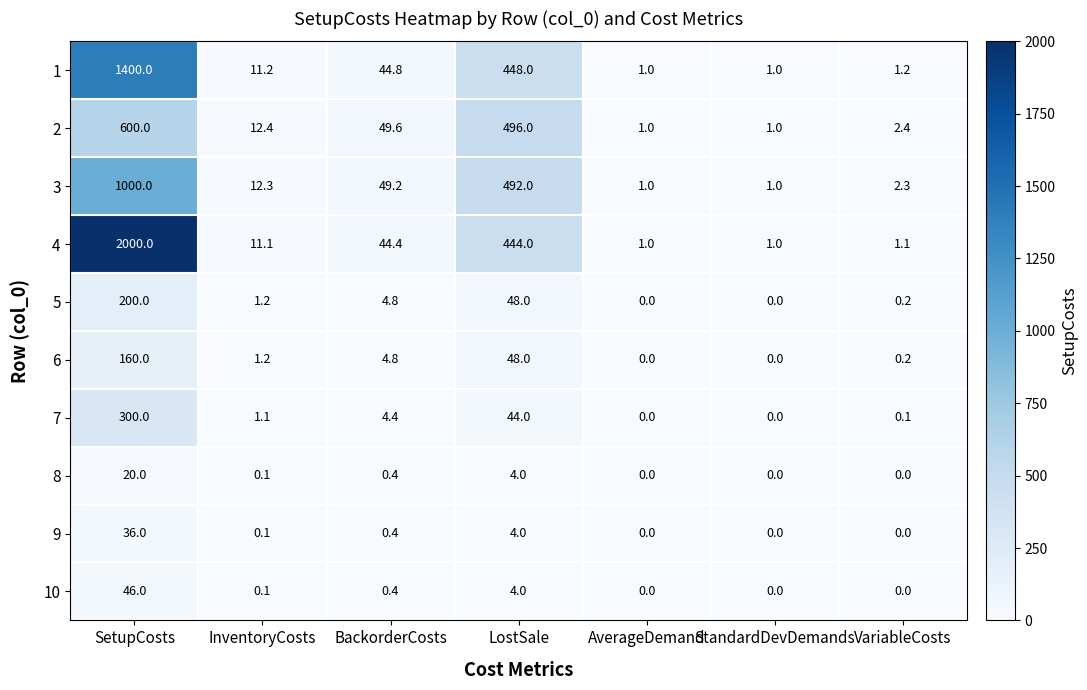

What is the difference between the maximum and minimum values in the 4 series?

1999.0